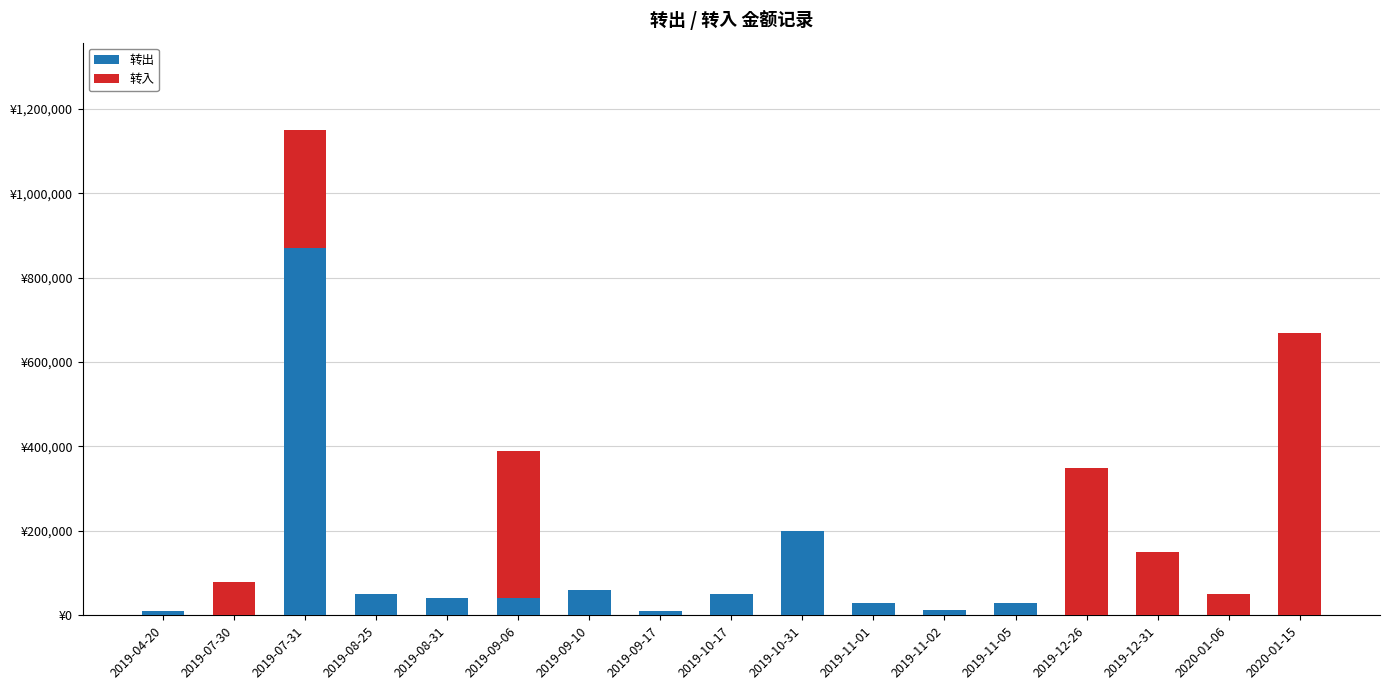

Are the bars horizontal?

No